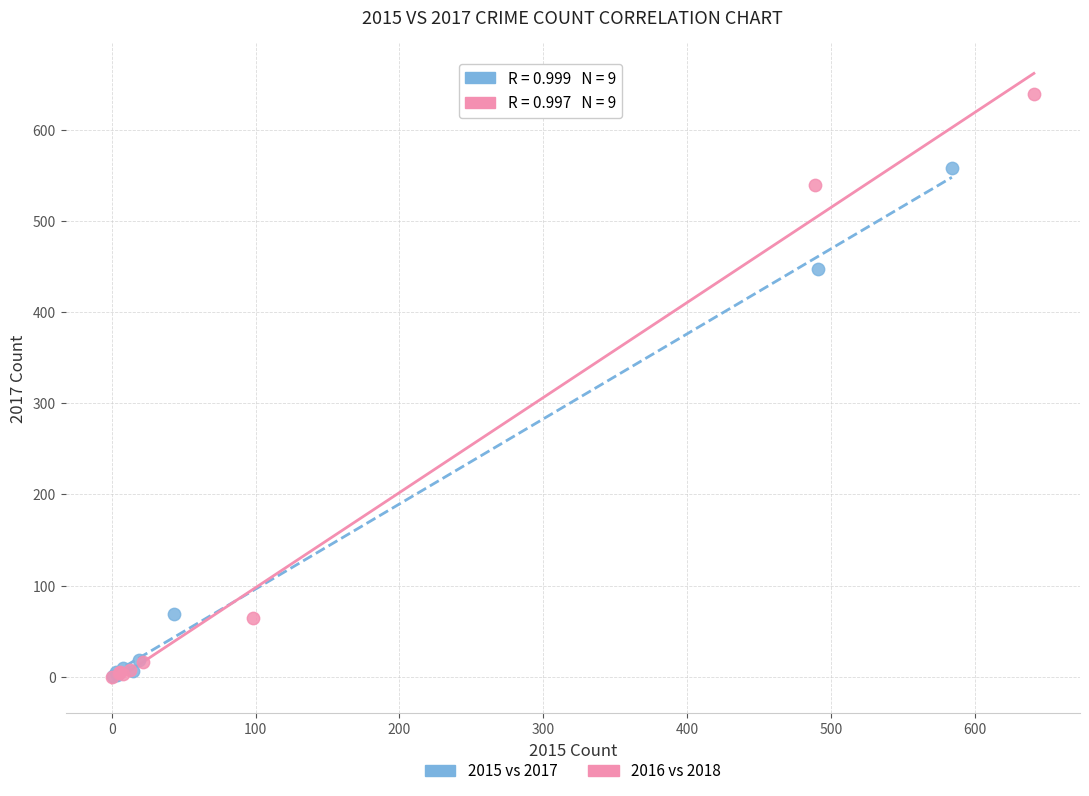

Which series contains the highest Y value?

2016 vs 2018